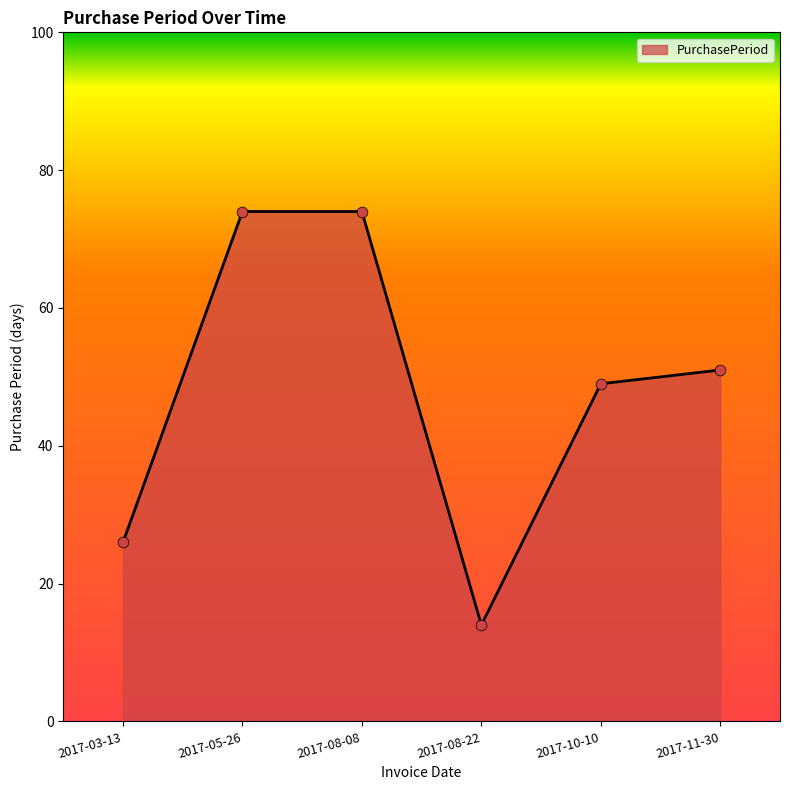

Approximately how many times larger is the value at 2017-11-30 compared to 2017-10-10?

1.0